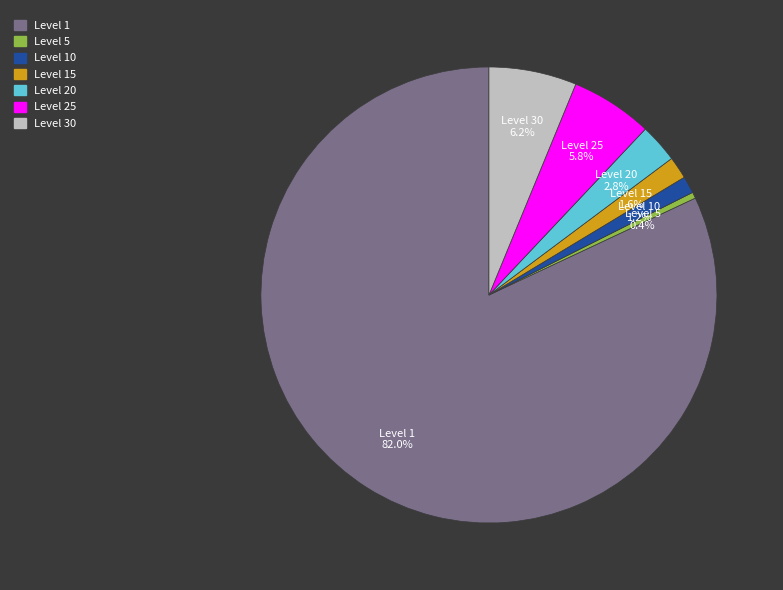

Does any single category account for the majority?

Yes